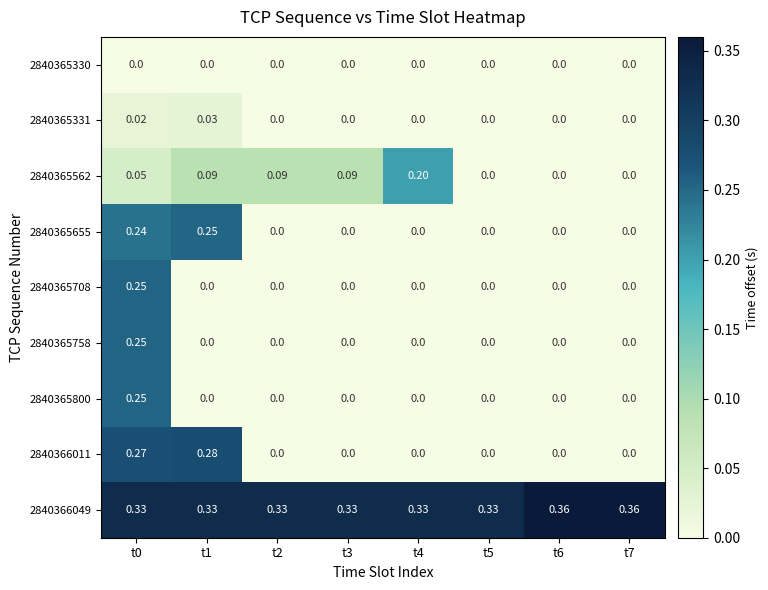

Is the value of 2840366049 at t5 greater than the value of 2840365562 at t5?

Yes